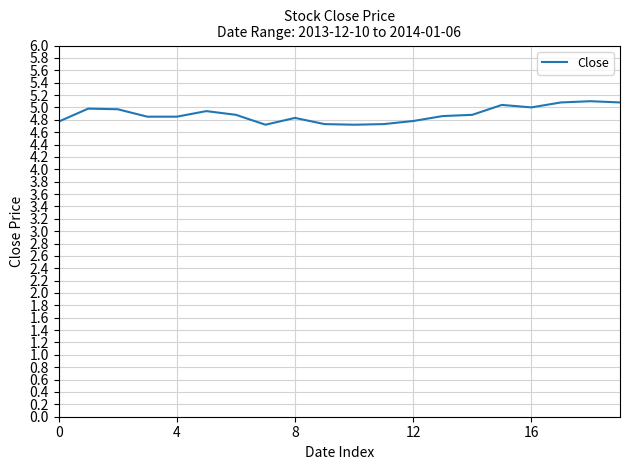

Does the chart have visible grid lines?

Yes